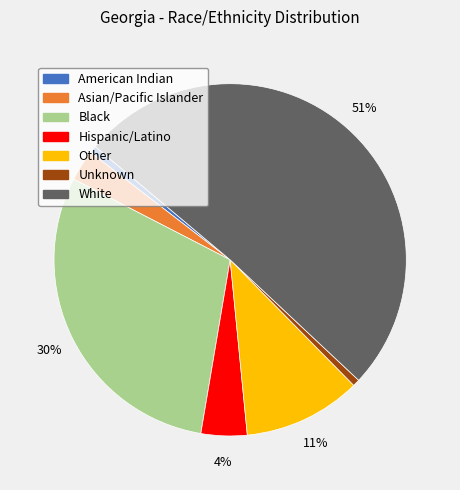

Between American Indian and Black, which is larger?

Black